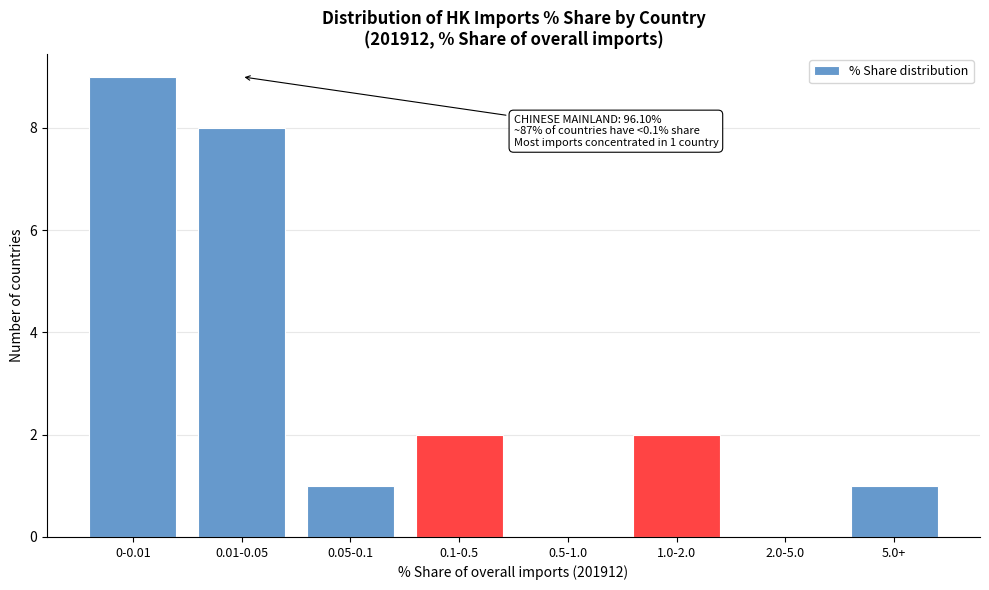

Reading right to left, transcribe all the data shown in this chart.

5.0+=1	2.0-5.0=0	1.0-2.0=2	0.5-1.0=0	0.1-0.5=2	0.05-0.1=1	0.01-0.05=8	0-0.01=9